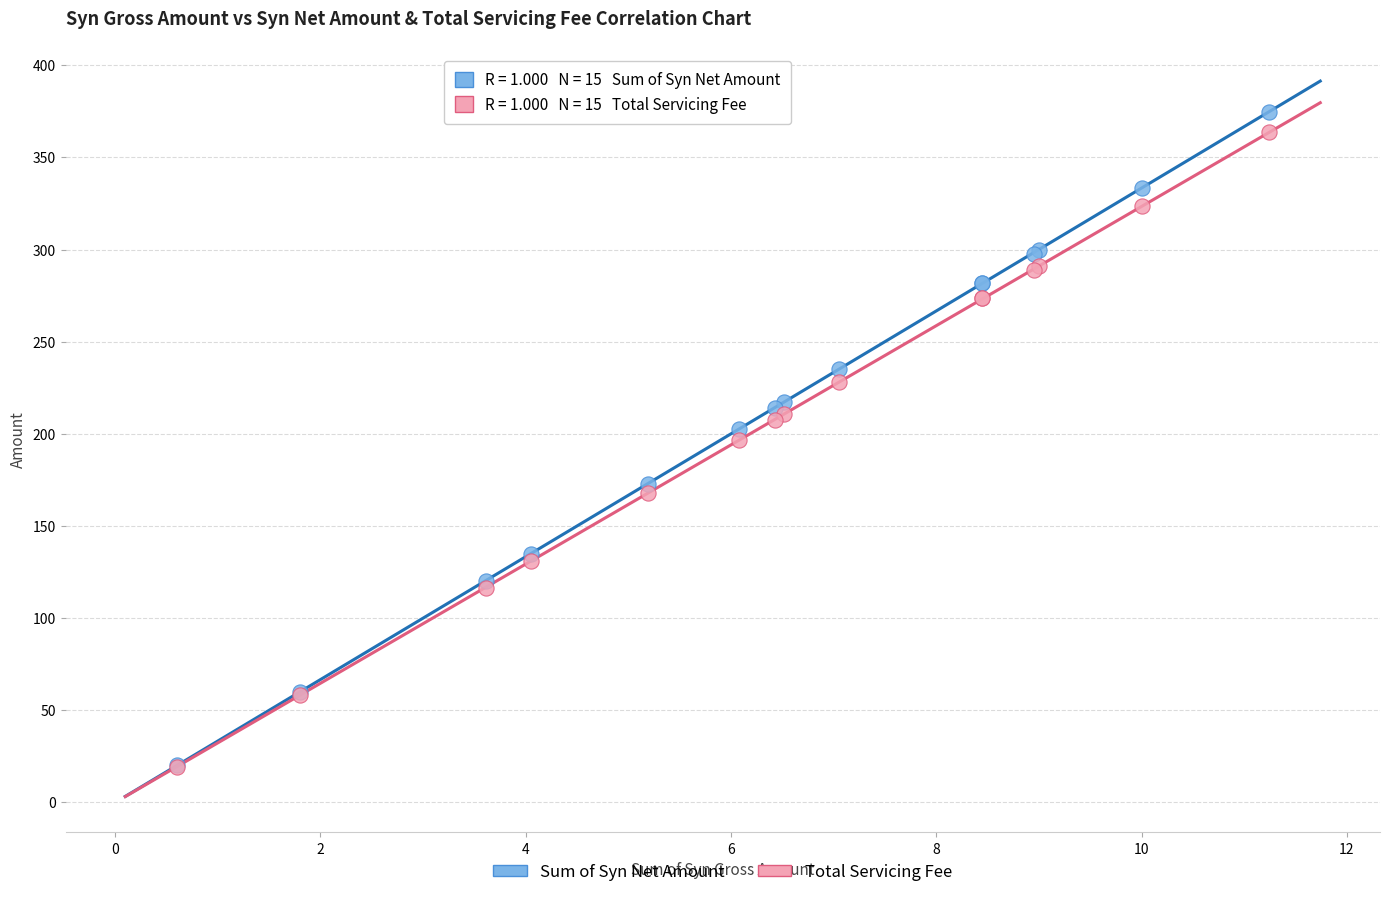

Which series has the widest spread of Y values?

Sum of Syn Net Amount